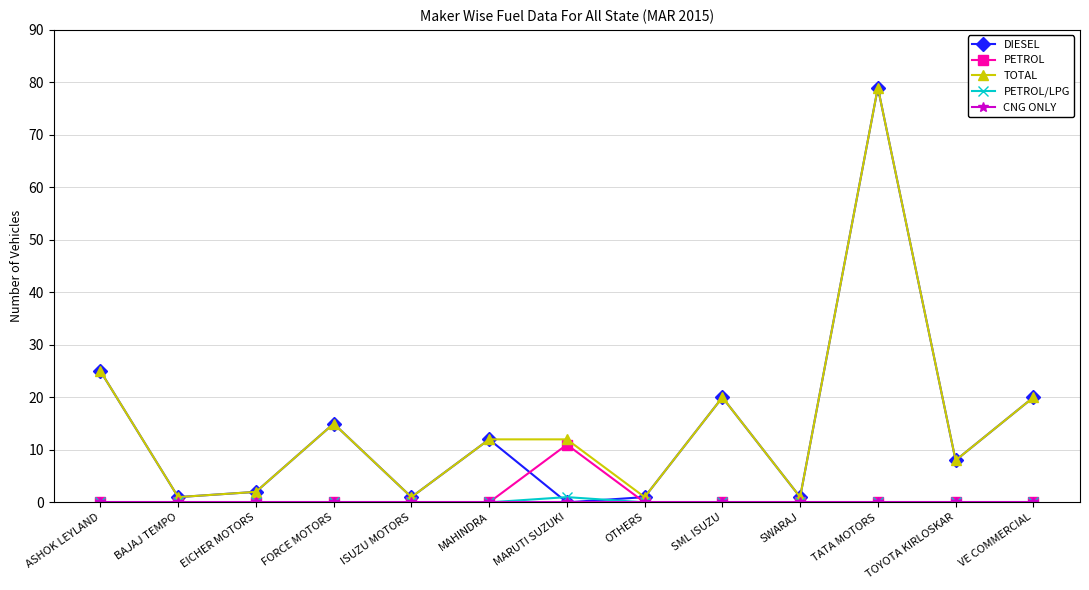

At which category does DIESEL reach its first local peak?

FORCE MOTORS